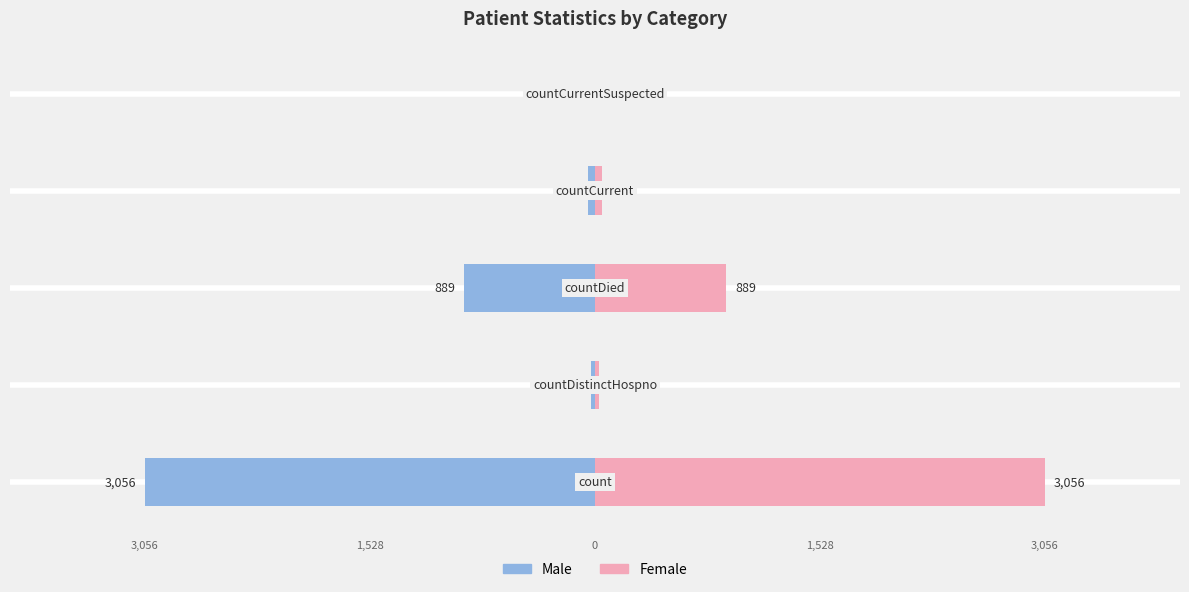

Which has a higher value, 3,056 or 3,056?

3,056